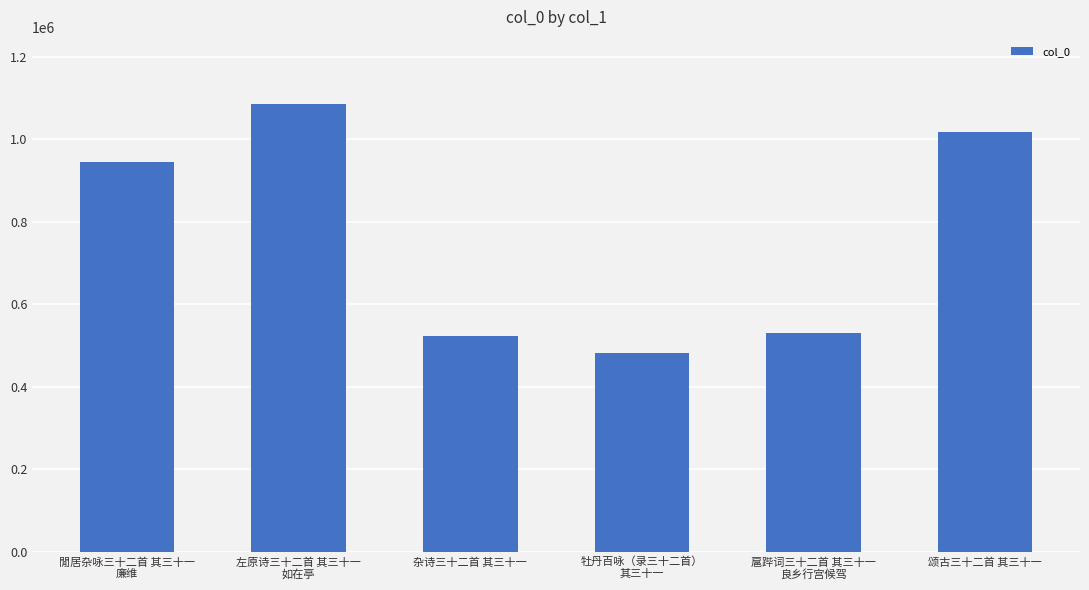

Which has a higher value, 颂古三十二首 其三十一 or 杂诗三十二首 其三十一?

颂古三十二首 其三十一